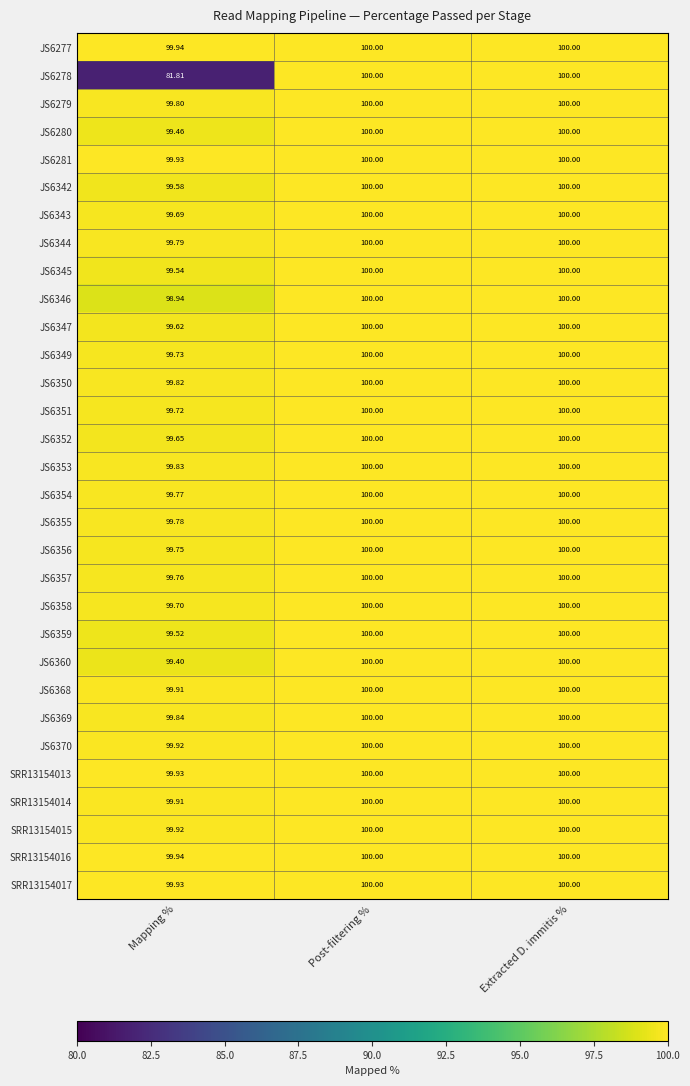

Which series has the largest range (max minus min)?

JS6278